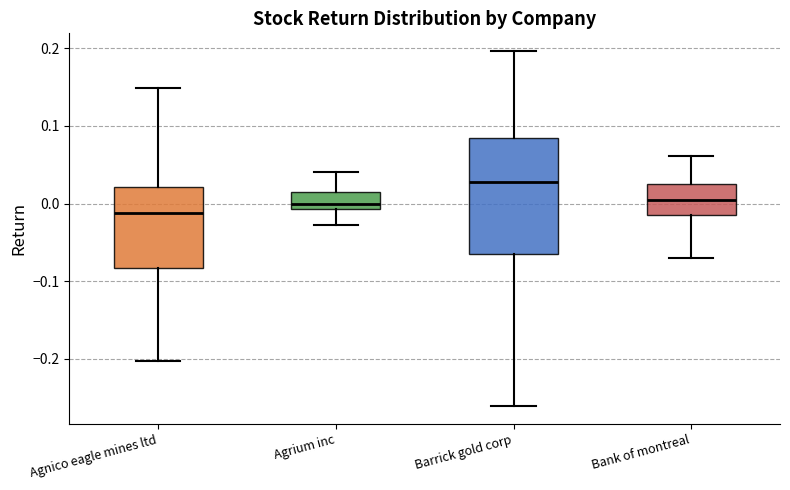

Which box's median line is the highest?

Barrick gold corp